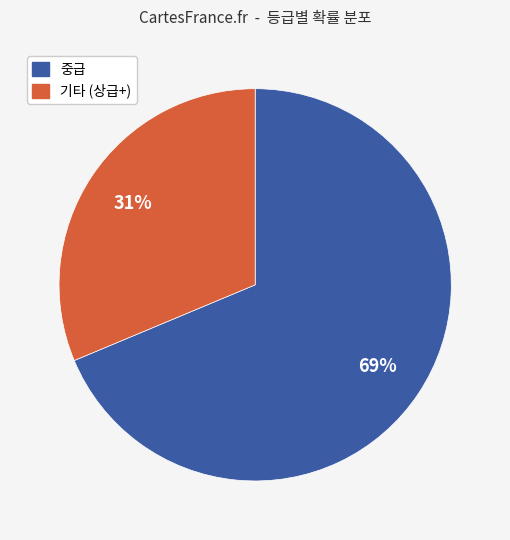

Is there any slice that represents more than half of the pie?

Yes